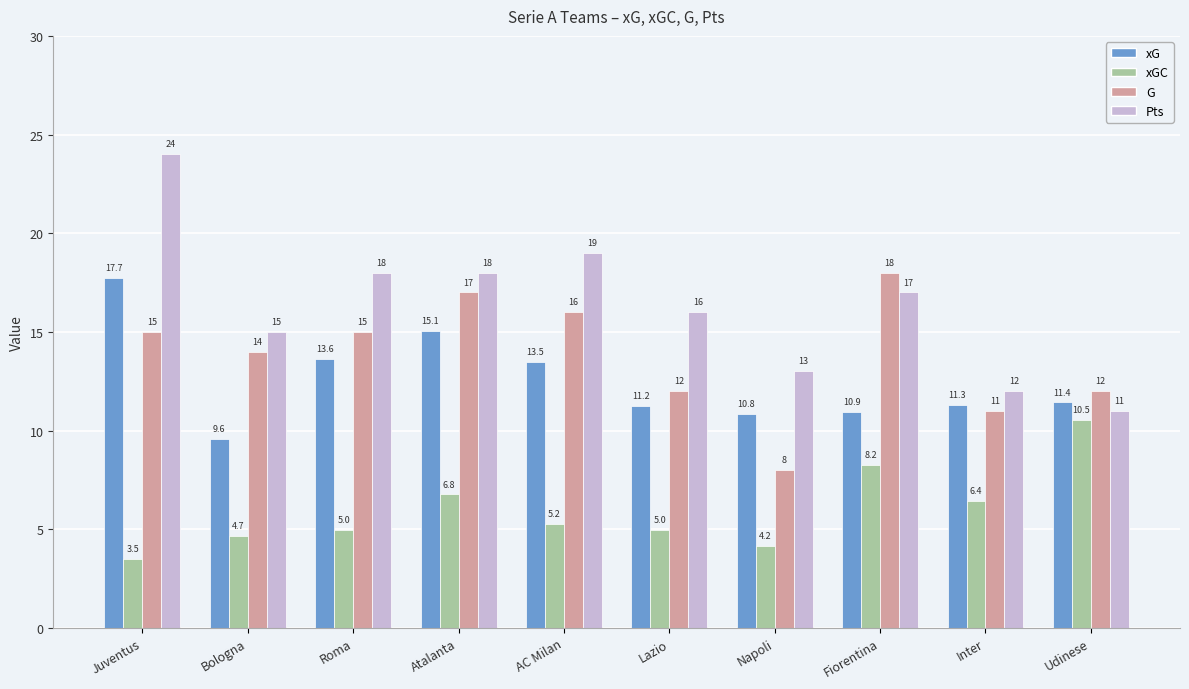

True or false: xG has a value of 6.1 at Udinese.

False